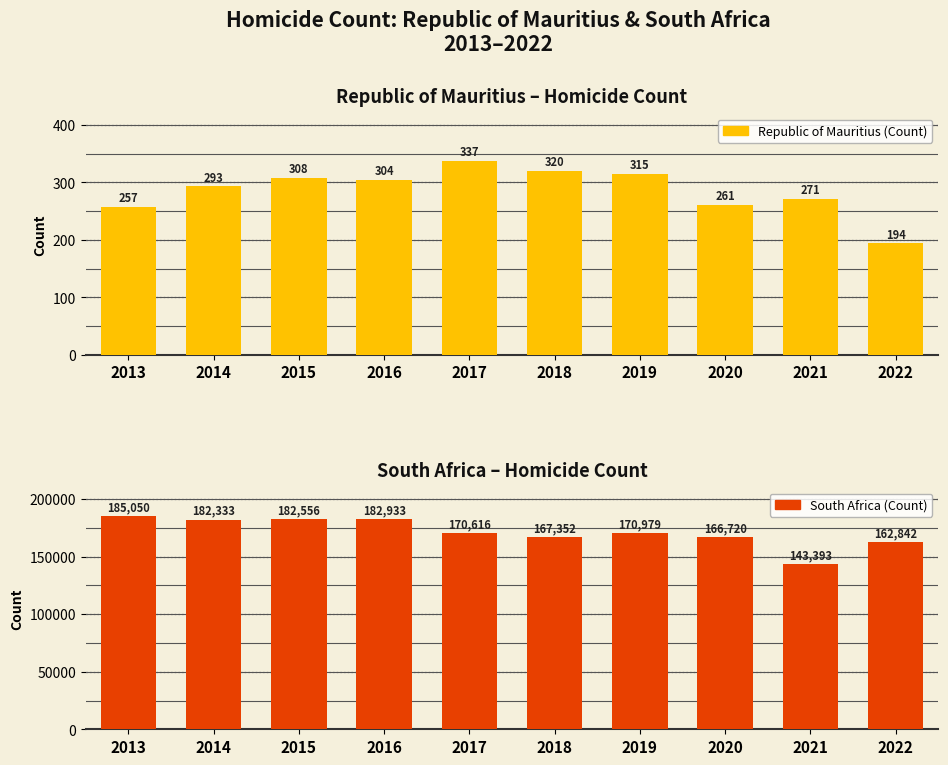

How many groups of bars are there?

10